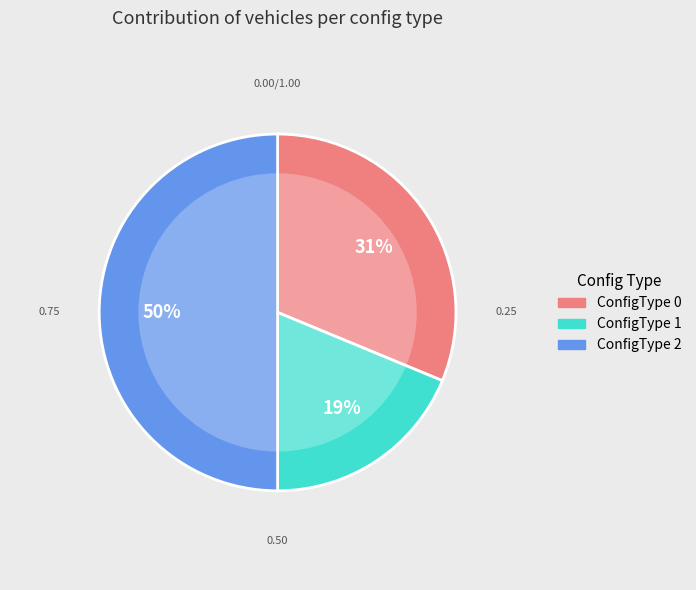

Does ConfigType 1 account for over 50% of the chart?

No